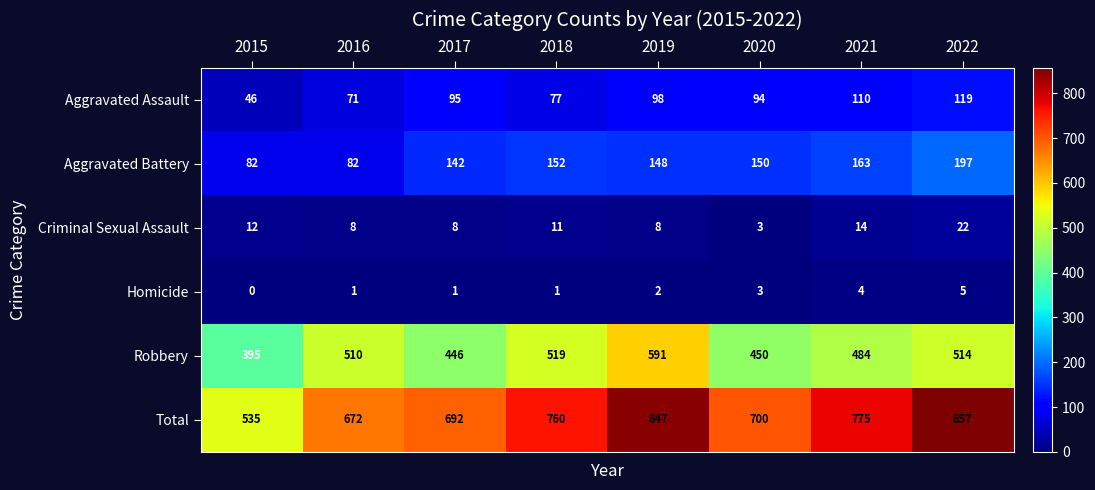

The Criminal Sexual Assault series shows 22 at 2022. True or false?

True